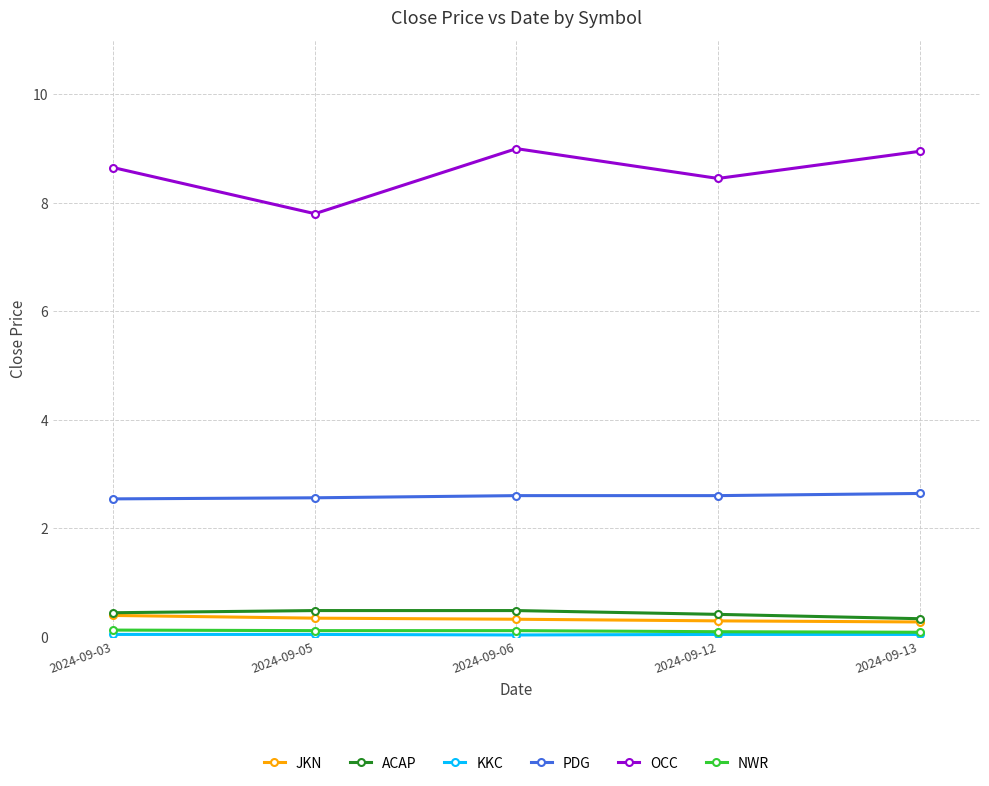

What is the greatest value displayed?

9.0